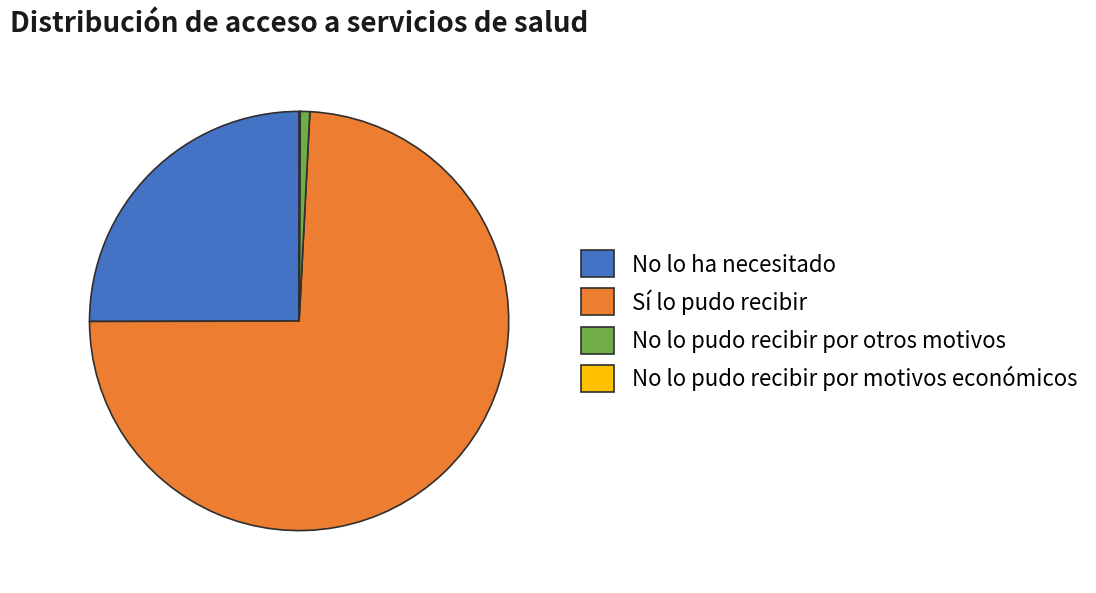

Is it true that No lo ha necesitado is 37% of the pie?

False